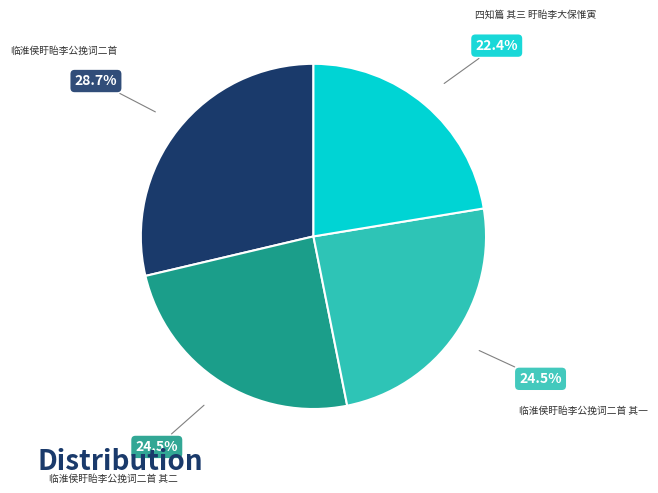

True or false: 临淮侯盱眙李公挽词二首 其二 accounts for 31% of the total.

False